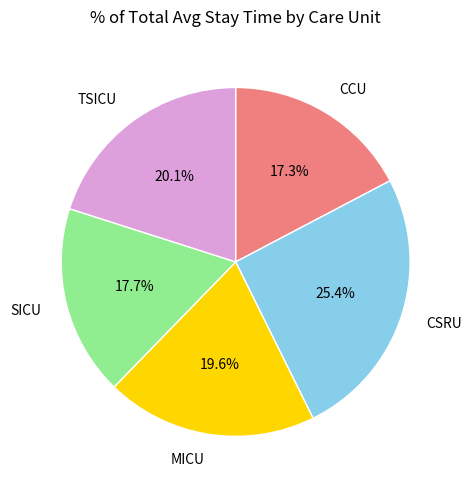

What percentage is the CCU slice, to the nearest percent?

17%